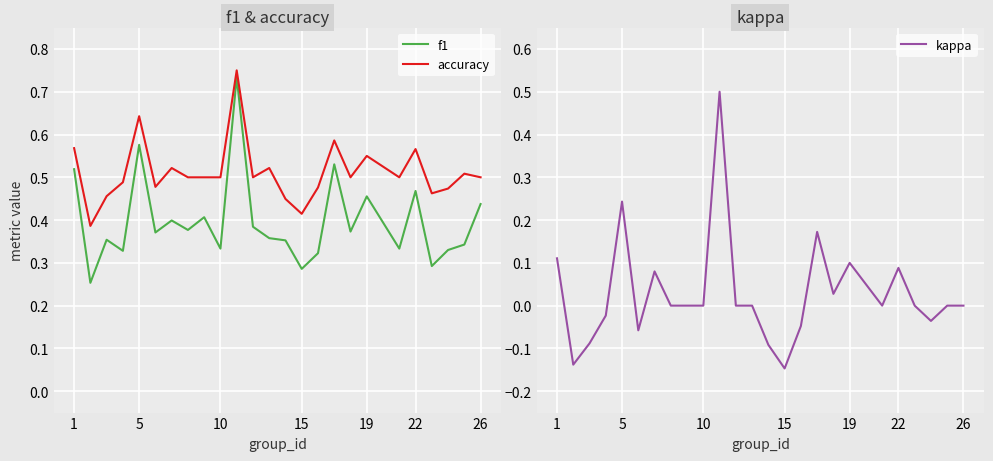

Is it true that kappa equals 0.0 at 26?

True